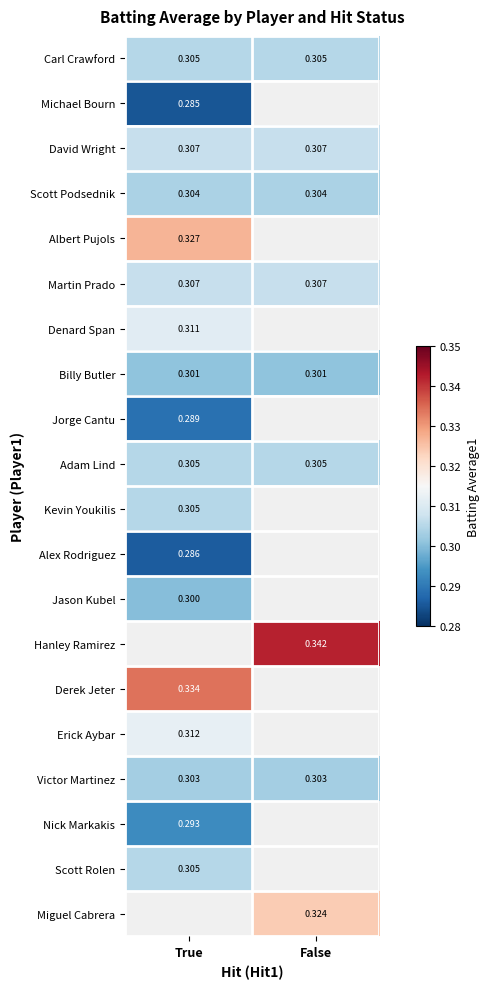

Which has a higher value, False or True?

False